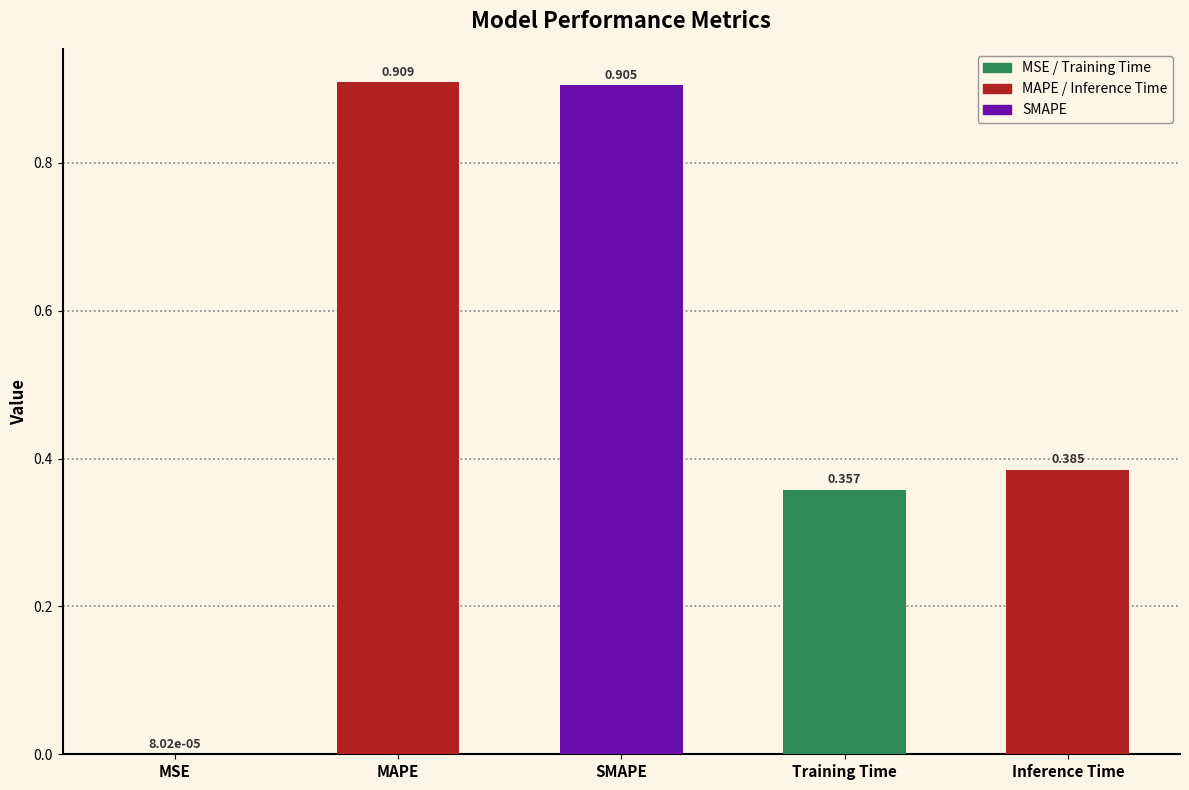

At which label is the value closest to 0?

MSE